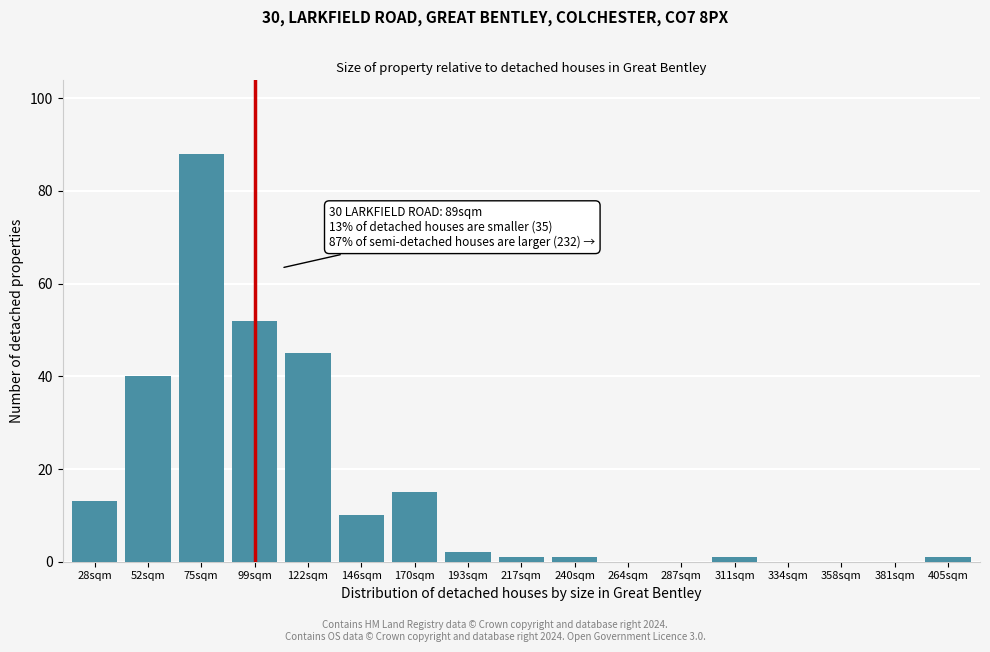

Reading left to right, what are all the values shown in this chart?

28sqm=13	52sqm=40	75sqm=88	99sqm=52	122sqm=45	146sqm=10	170sqm=15	193sqm=2	217sqm=1	240sqm=1	264sqm=0	287sqm=0	311sqm=1	334sqm=0	358sqm=0	381sqm=0	405sqm=1